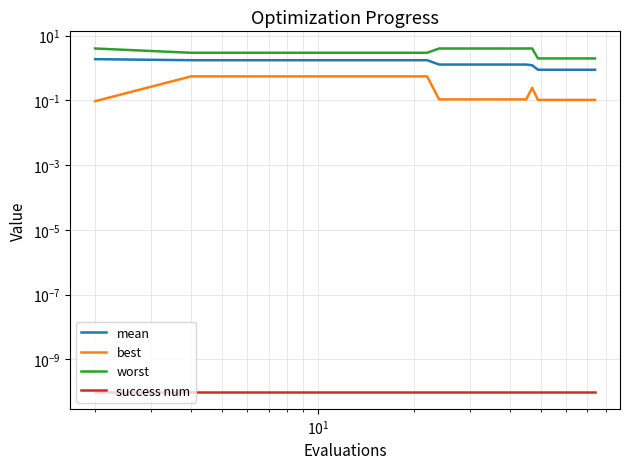

Is it true that worst equals 5.7 at 16?

False